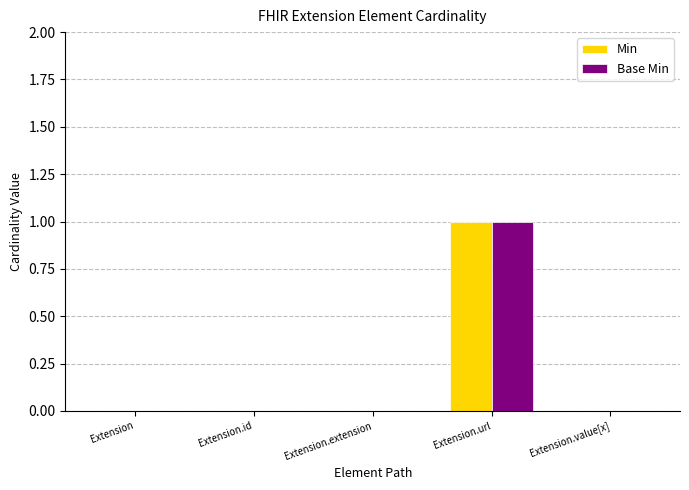

At which category is the sum across all series the highest?

Extension.url